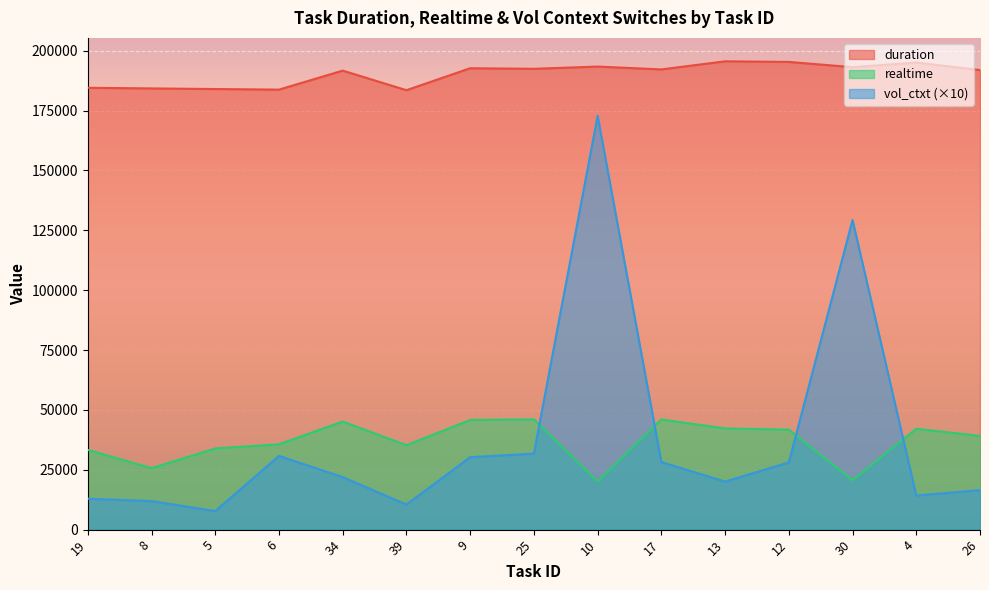

How many intersections are there between realtime and vol_ctxt?

4